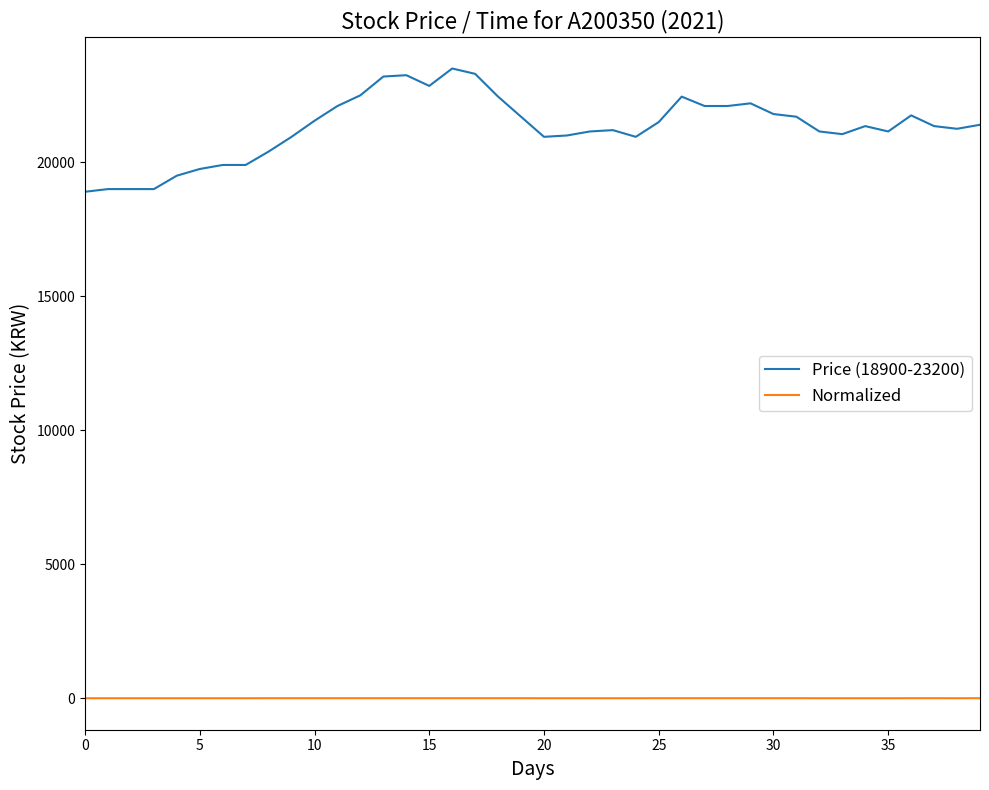

Which series has the widest spread of values?

Price (18900-23200)